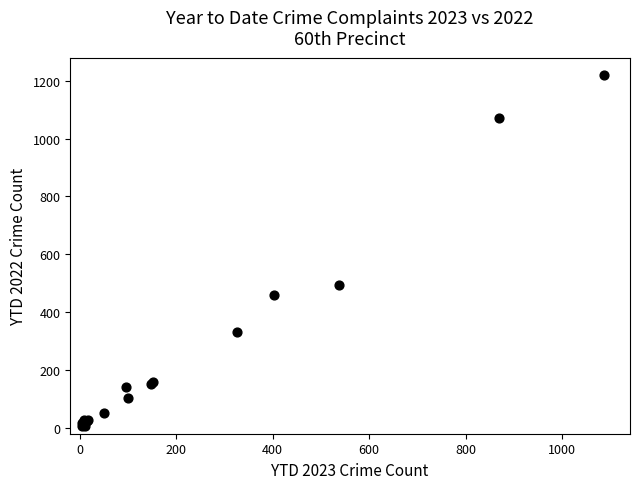

What Y value in the scatter plot is closest to 612?

493